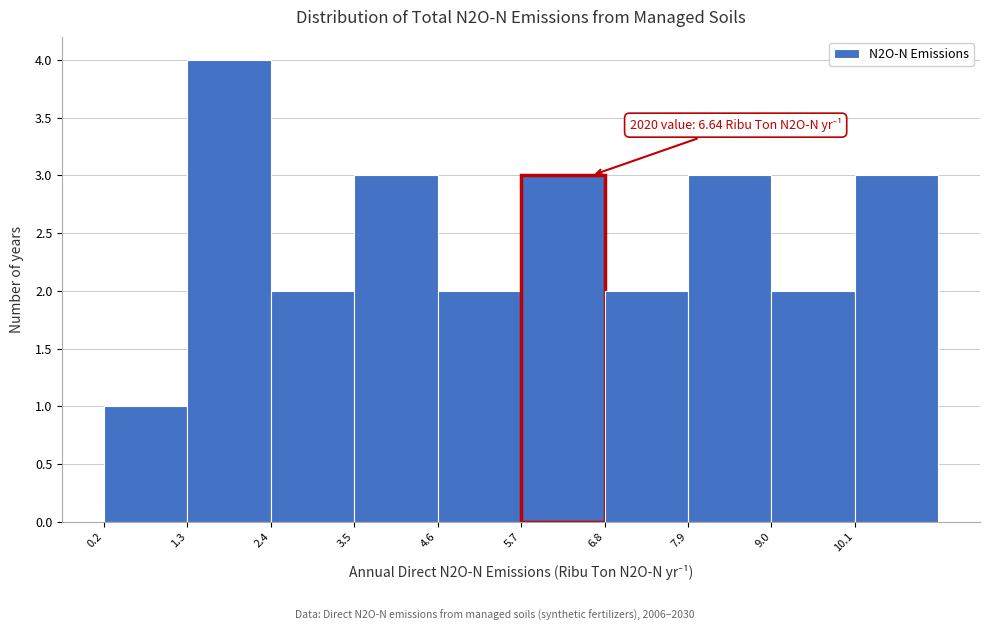

Over which range of the x-axis is the bar tallest?

1.2 to 2.4